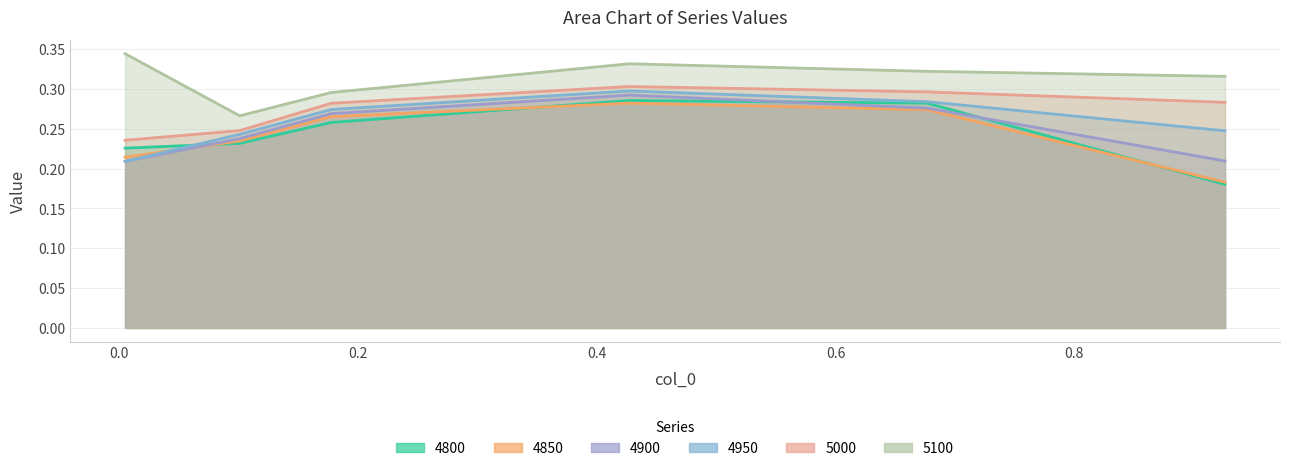

How many times do 4900 and 4850 cross each other?

1